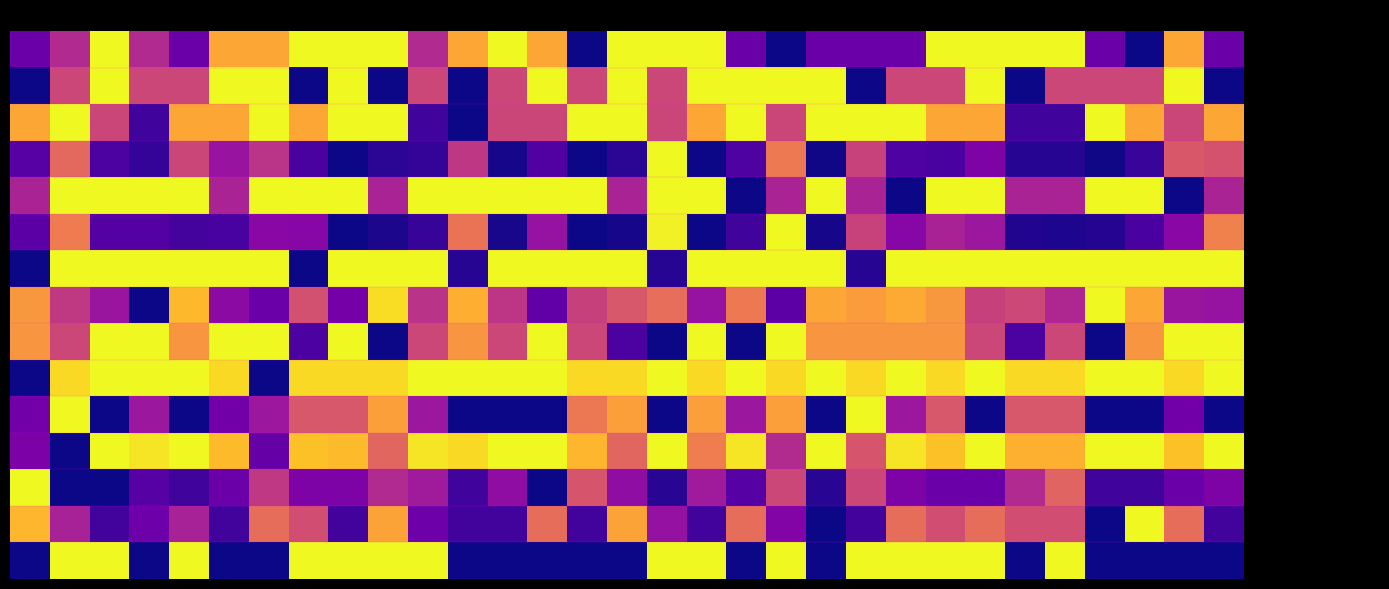

Which series has the largest total across all categories?

Positiontype